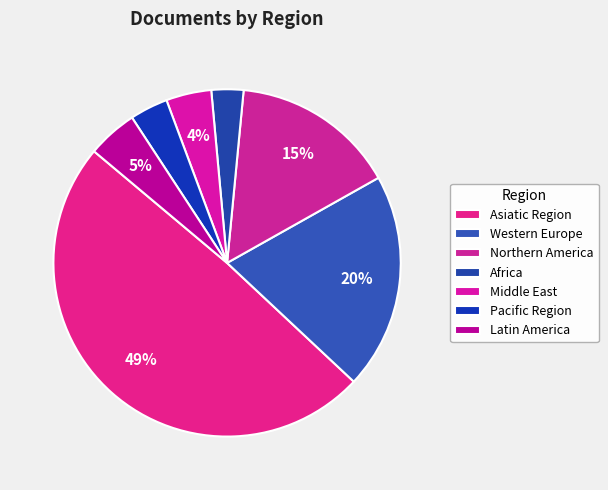

To the nearest percent, what is the difference between the largest and smallest slice percentages?

46%